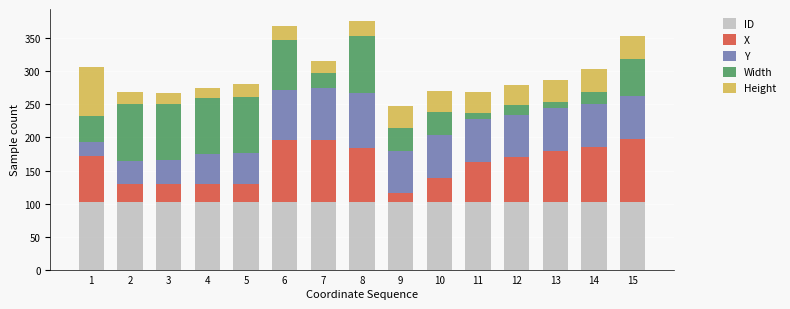

What is the lowest value of the ID series?

102.0